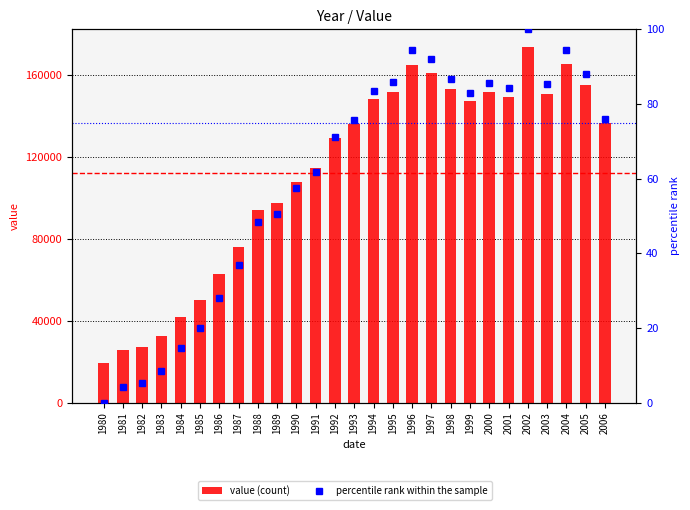

At which category does the chart reach its peak across all series?

2002